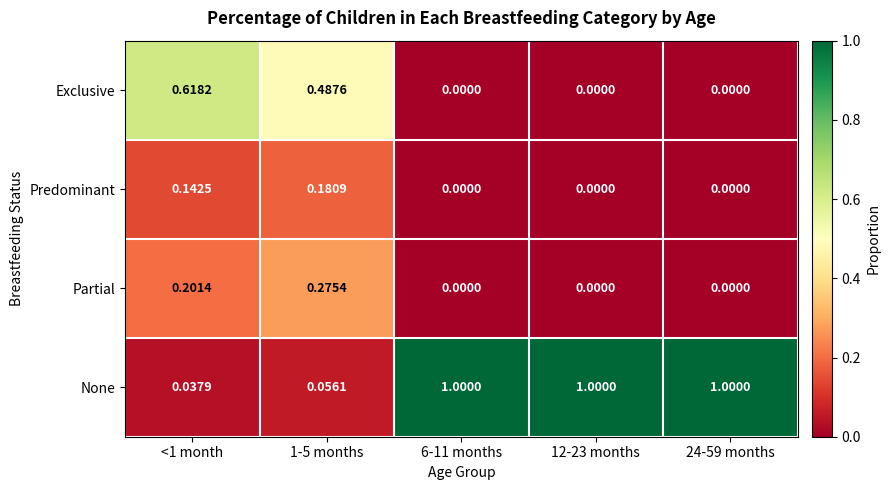

Which series has the largest range (max minus min)?

None